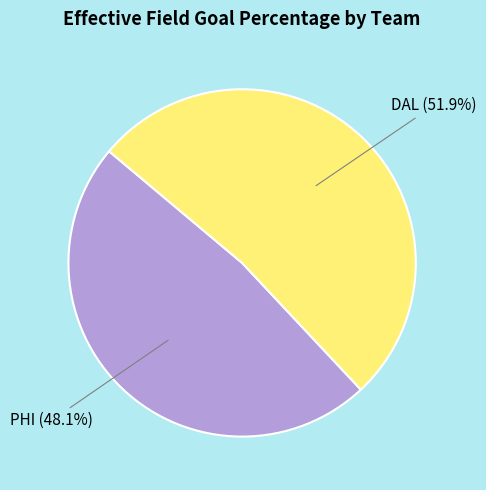

How many slices are in this pie chart?

2